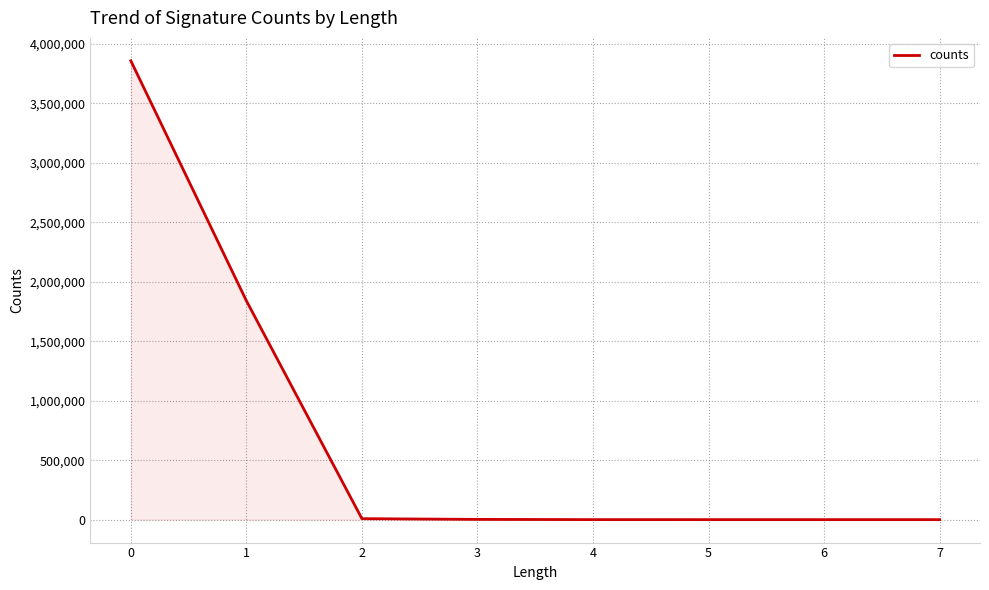

What is the change in value from 3 to 4?

-1871